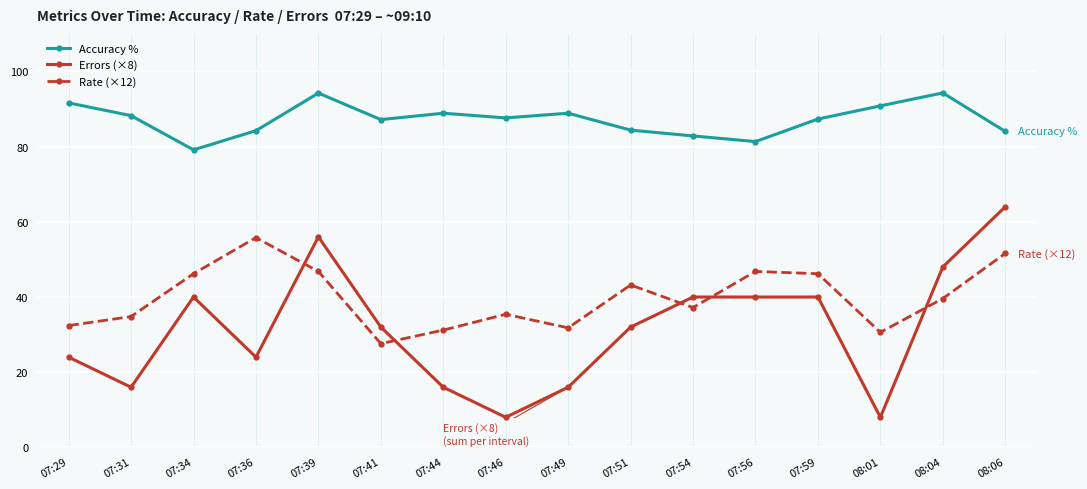

List the series in order of their peak value, highest first.

Accuracy %, Errors (×8), Rate (×12)